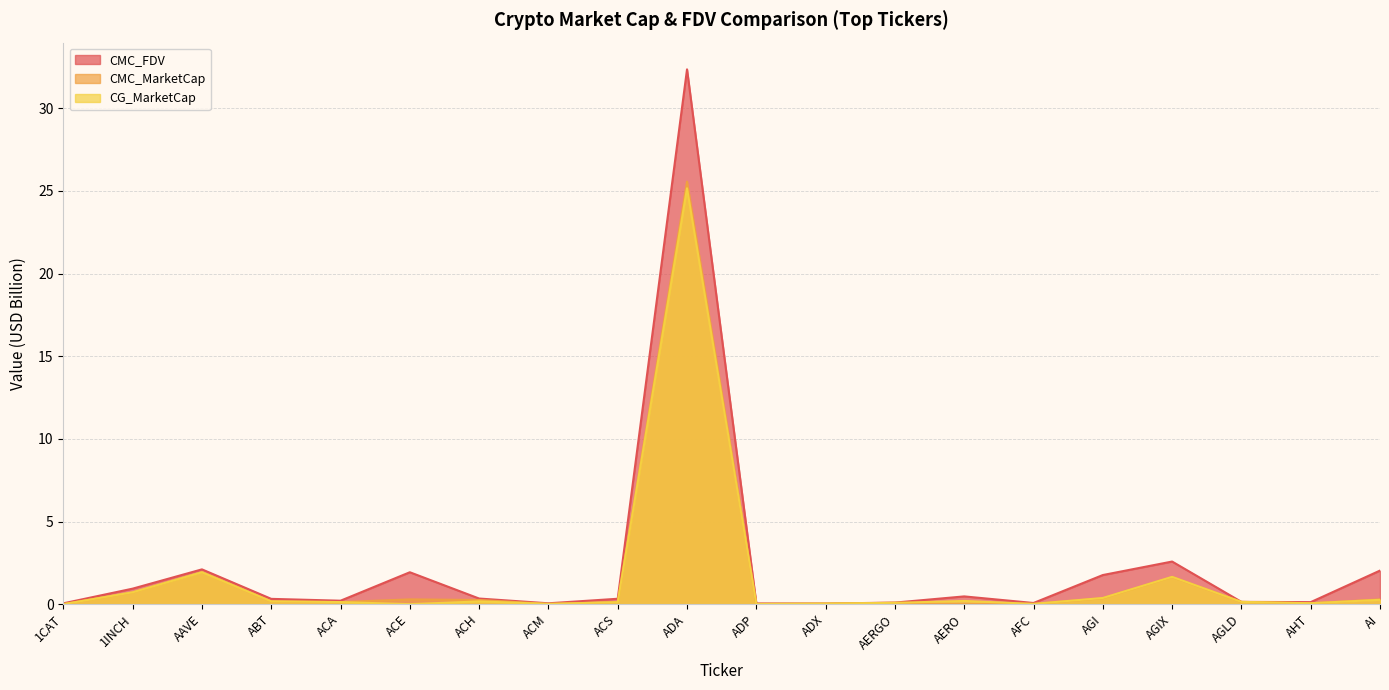

What is the spread (max minus min) of values at AAVE?

0.2